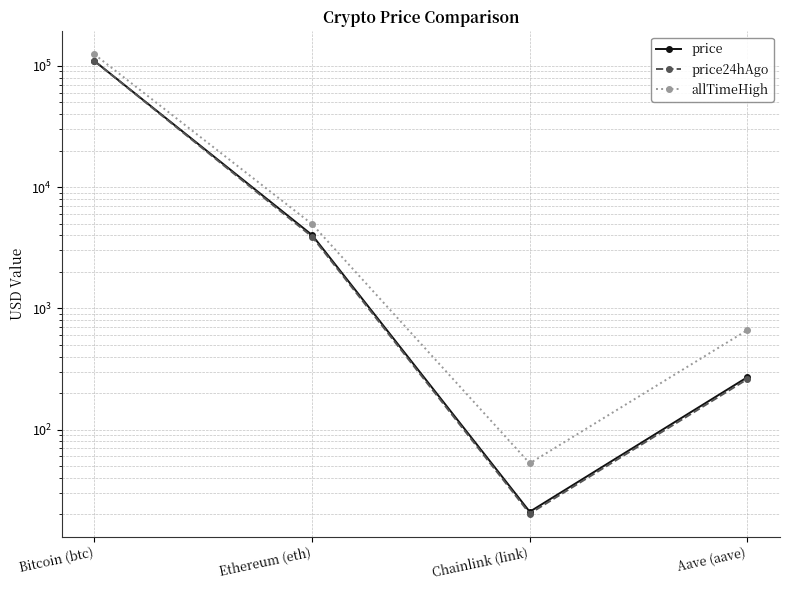

What is the label of the 2nd point from the left?

Ethereum (eth)